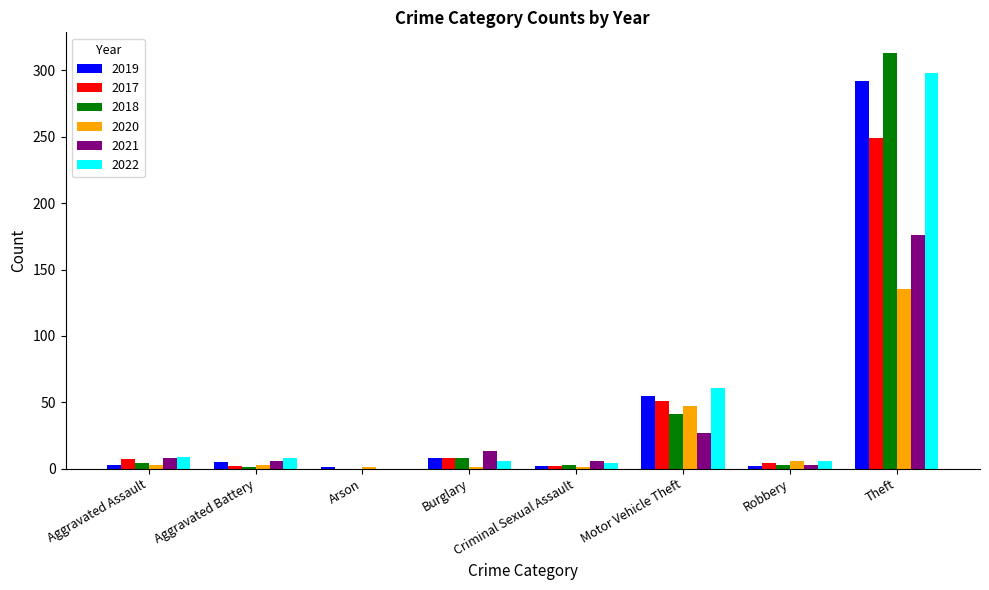

At which label is 2021 closest to 88?

Motor Vehicle Theft